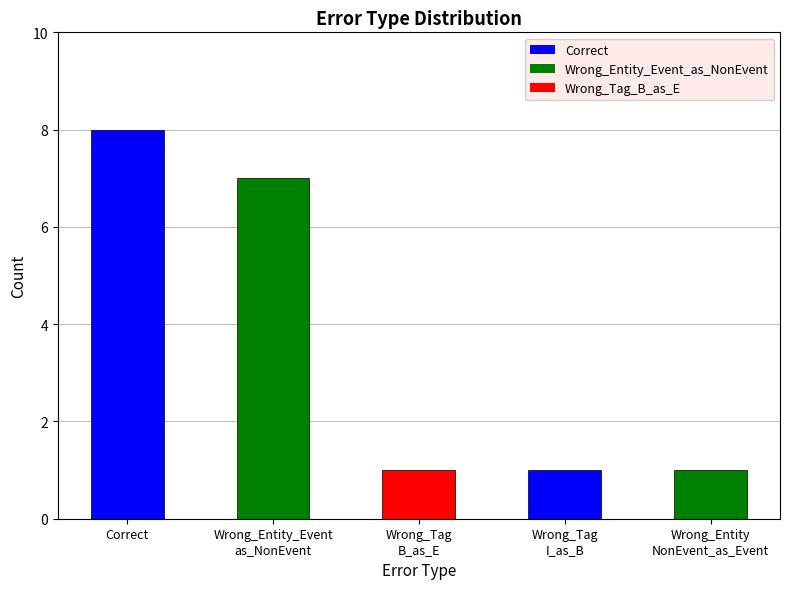

What is the sum of all values?

18